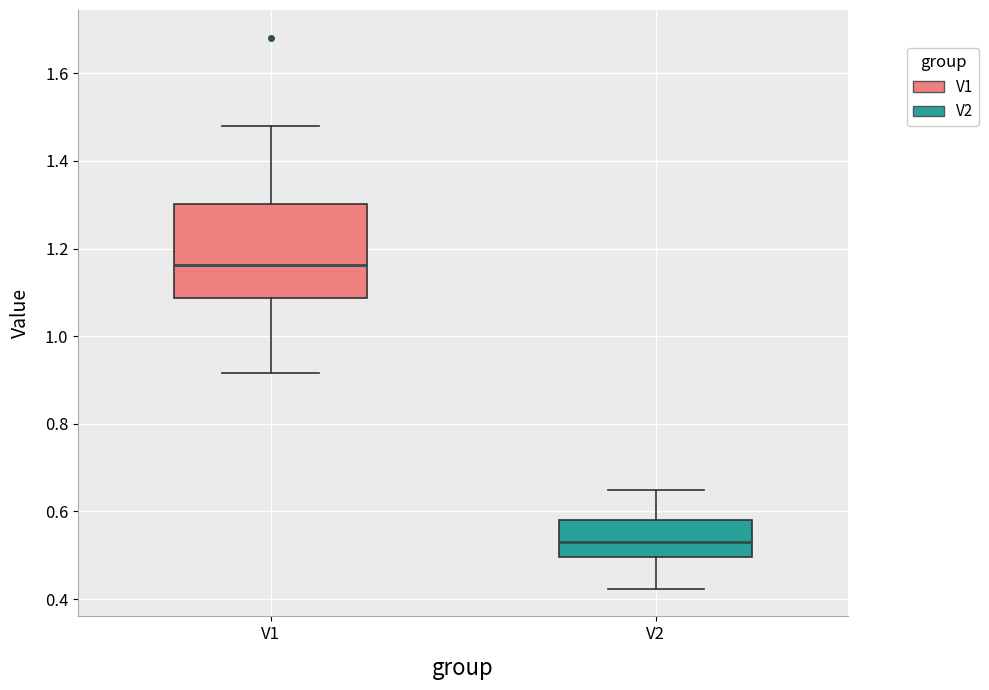

Where does the upper whisker of the box for V1 end on the y-axis? The values are not printed on the chart, so give them approximately, as read against the axis.

1.48